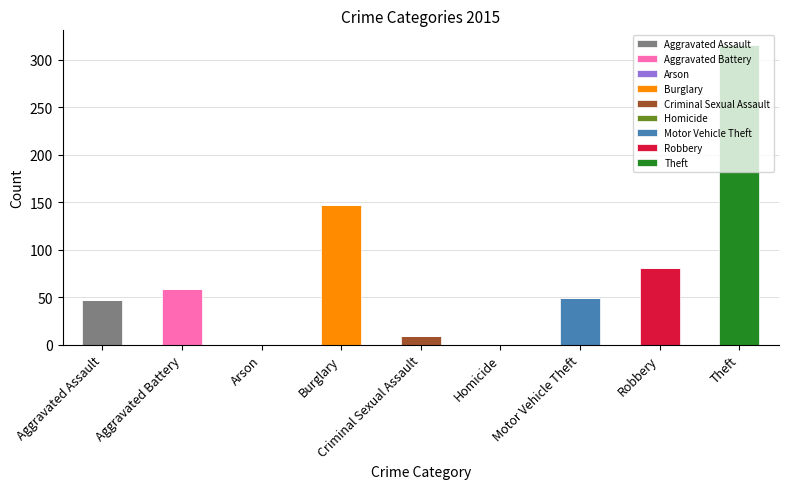

What is the highest value of the Aggravated Assault series?

47